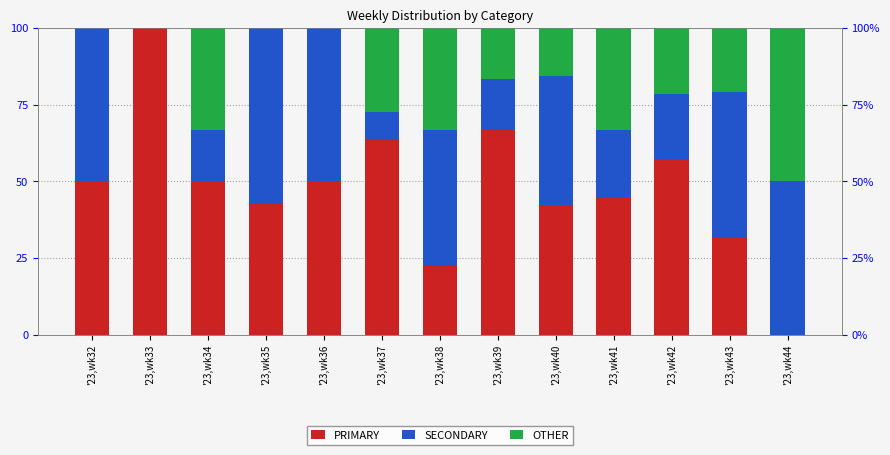

True or false: OTHER has a value of 21.7 at '23,wk40.

False